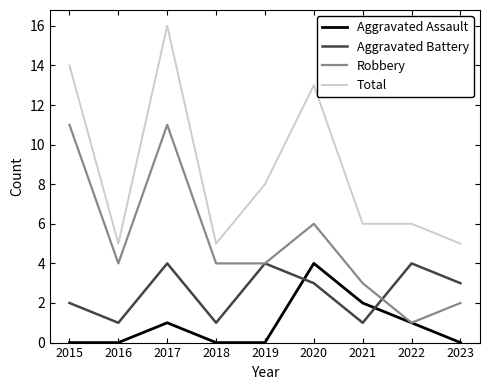

True or false: Total and Aggravated Battery intersect in this chart.

False